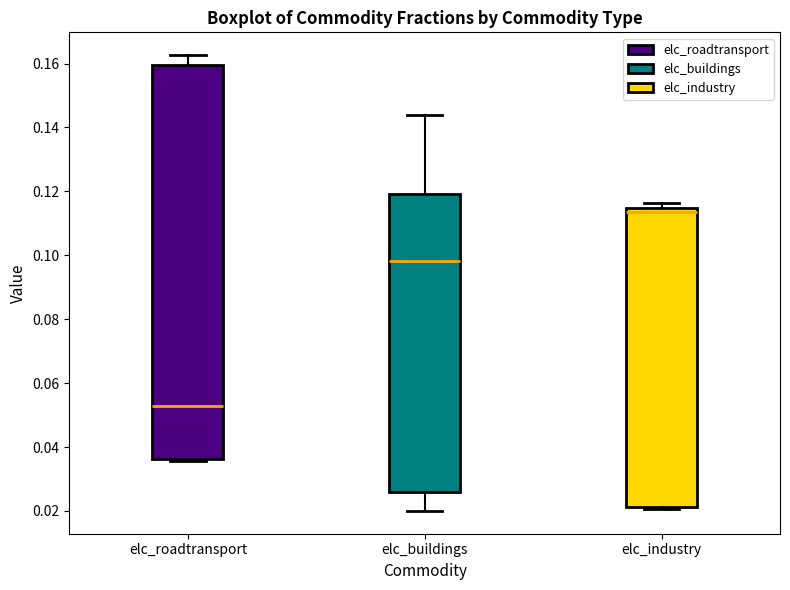

Which box's median line is the lowest?

elc_roadtransport